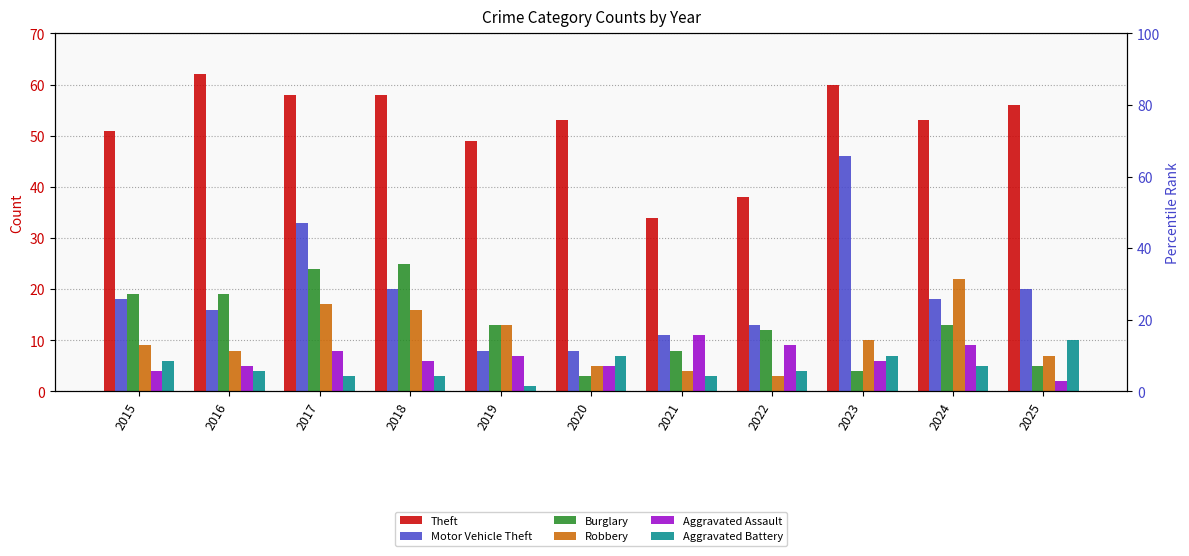

List the labels in order of Motor Vehicle Theft value, smallest first.

2019, 2020, 2021, 2022, 2016, 2015, 2024, 2018, 2025, 2017, 2023